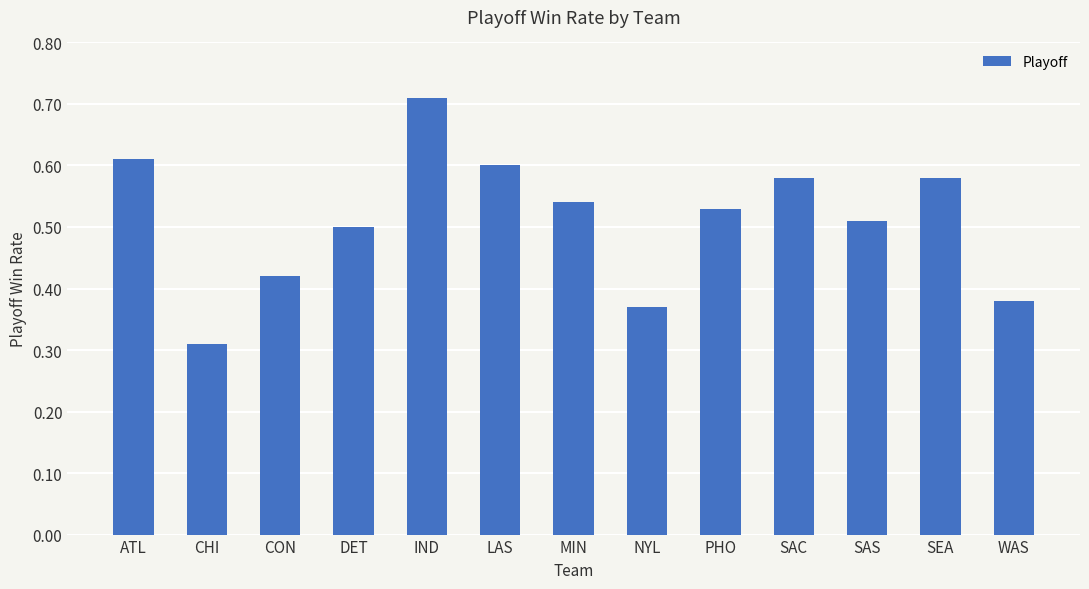

Where is the data nearest to the value 0?

CHI